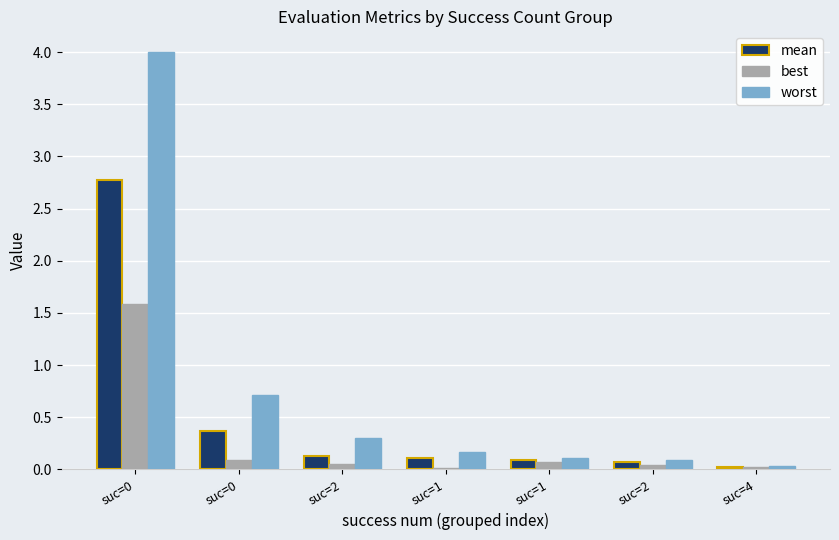

Rank the series by their average value, from highest to lowest.

worst, mean, best